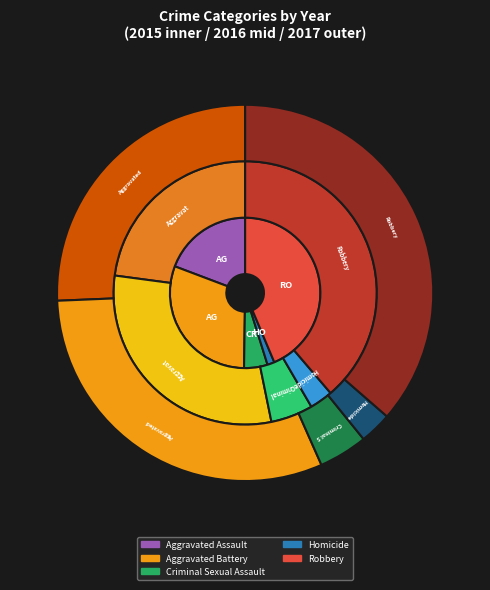

Is it true that Aggravated Assault is 9% of the pie?

False